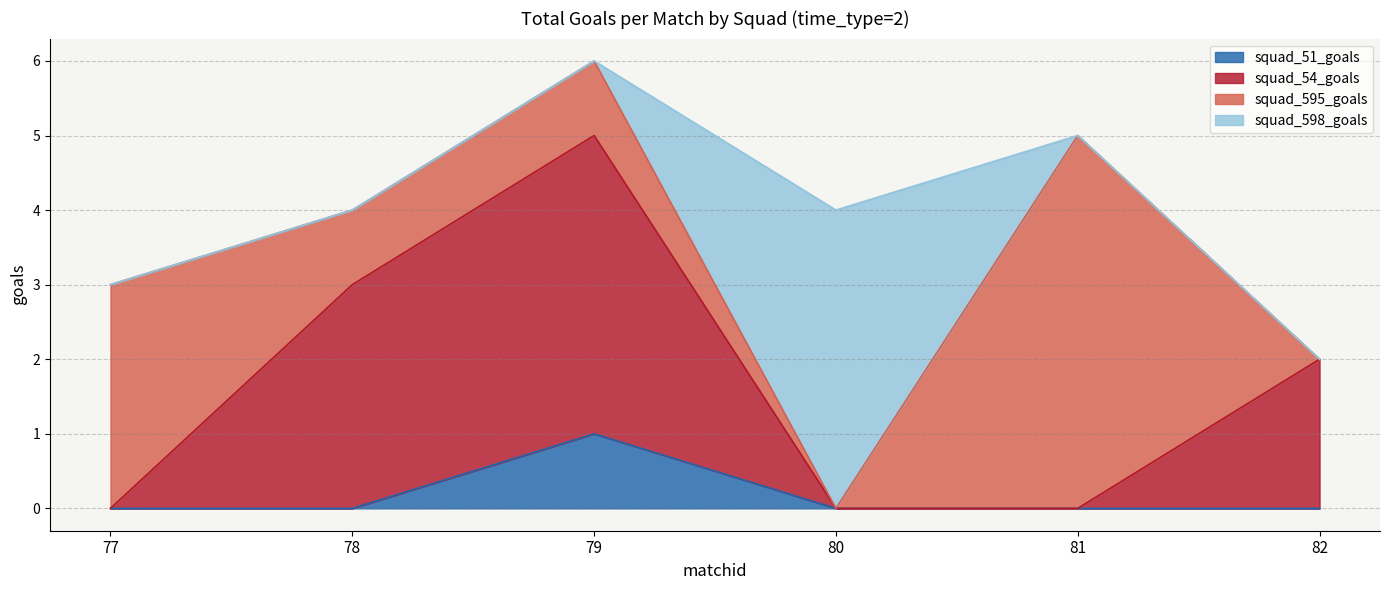

Which series changed the most between 79 and 81?

squad_54_goals